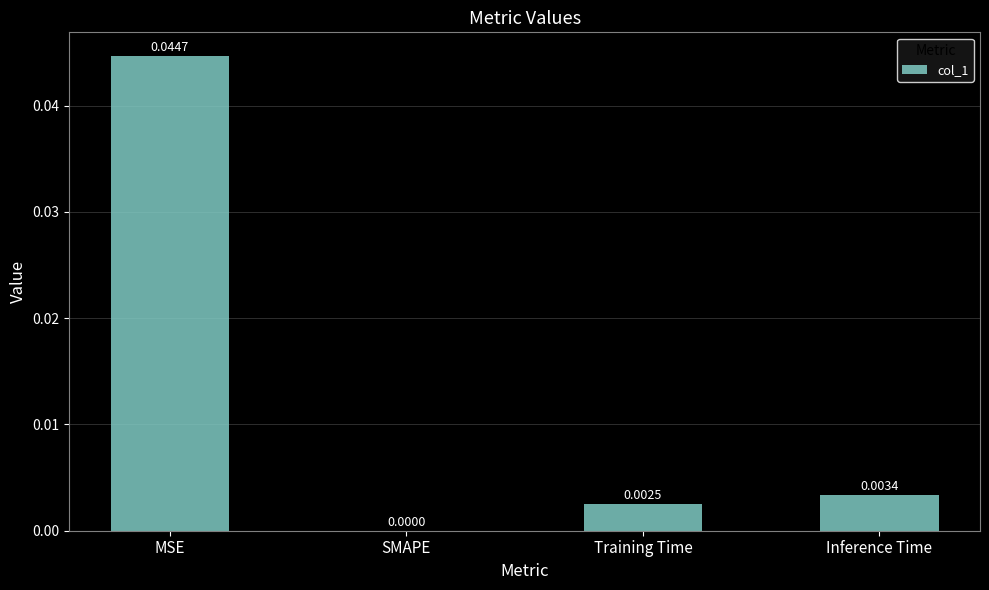

Between Inference Time and SMAPE, which is larger?

Inference Time